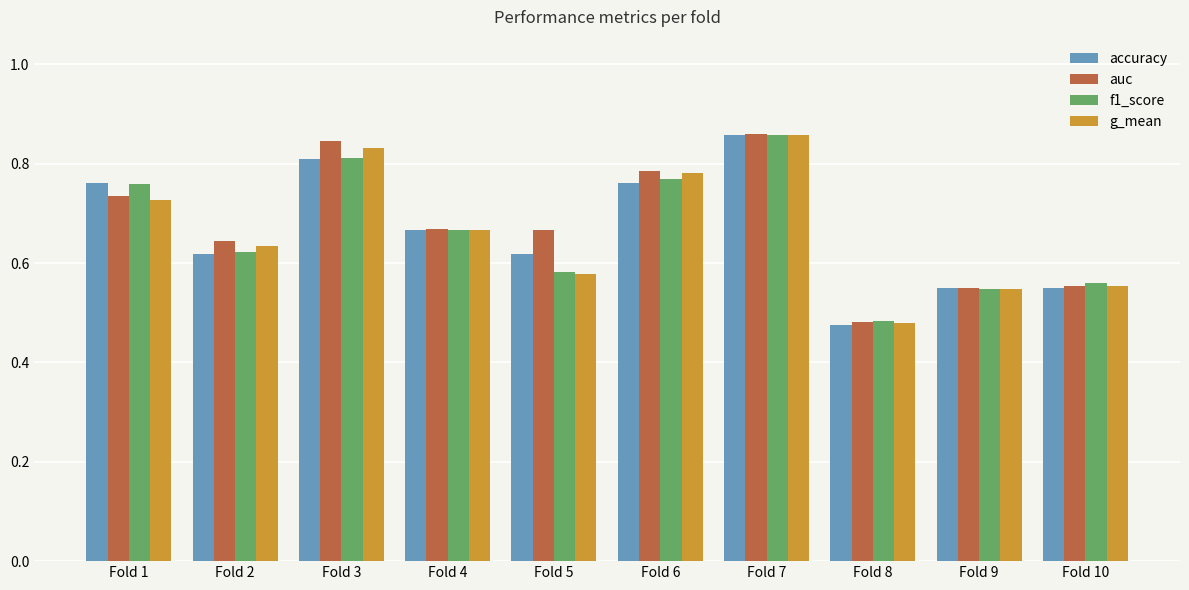

How many accuracy values are between 0 and 1?

10